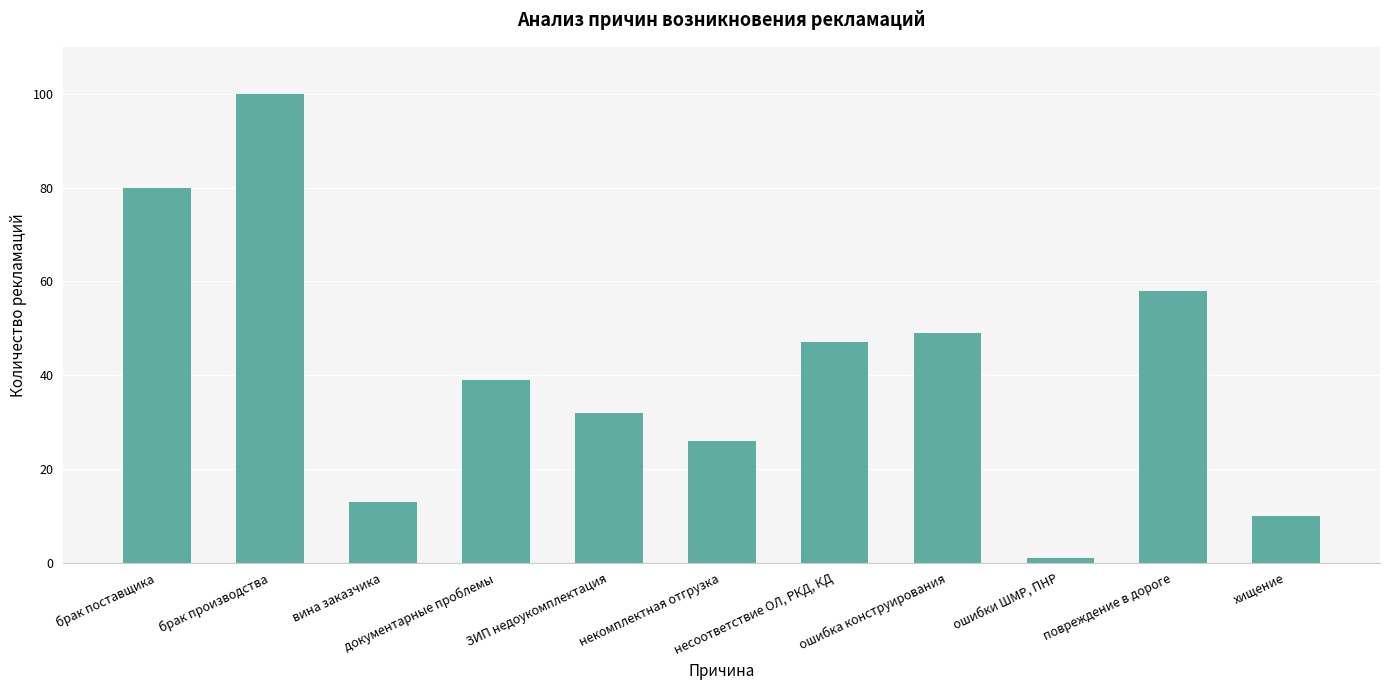

What is the value of the 7th bar from the left?

47